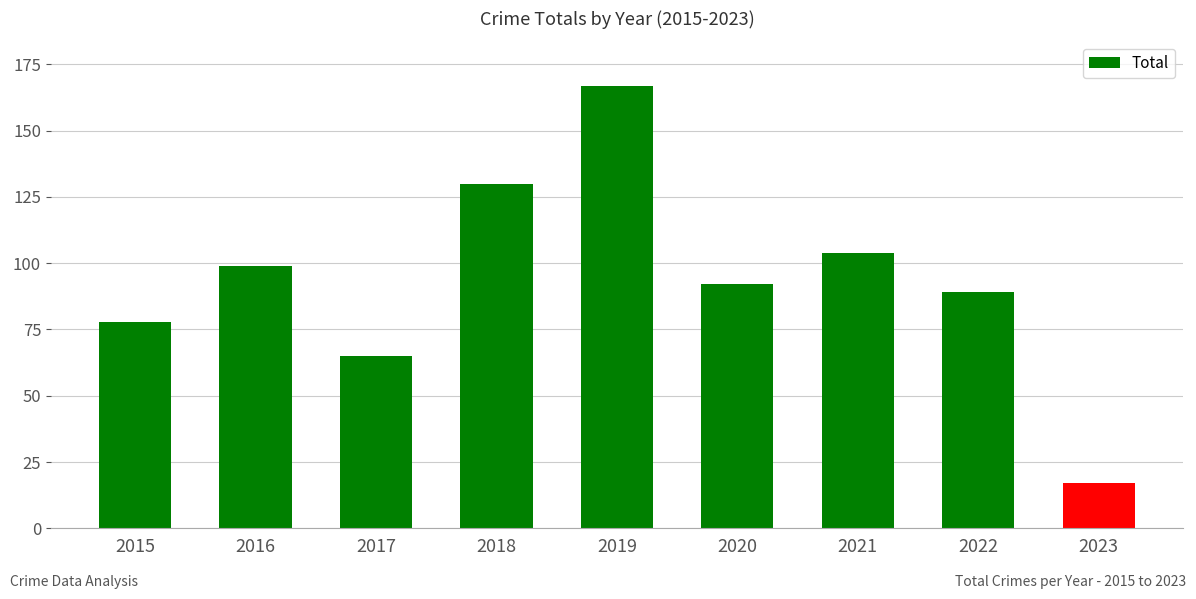

How many distinct data groups are displayed?

1